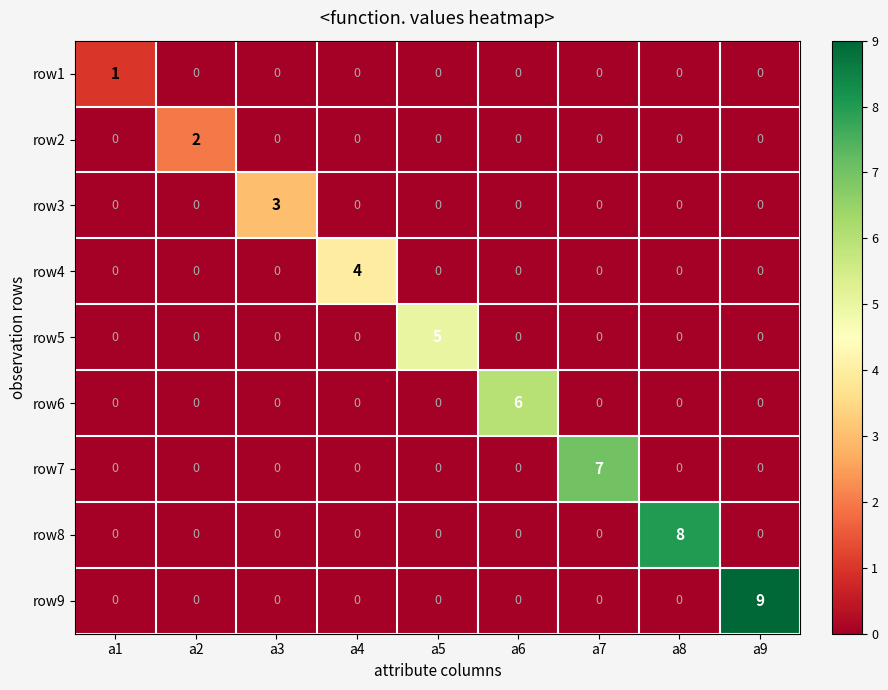

What is the difference between the maximum and second lowest values in the row4 series?

4